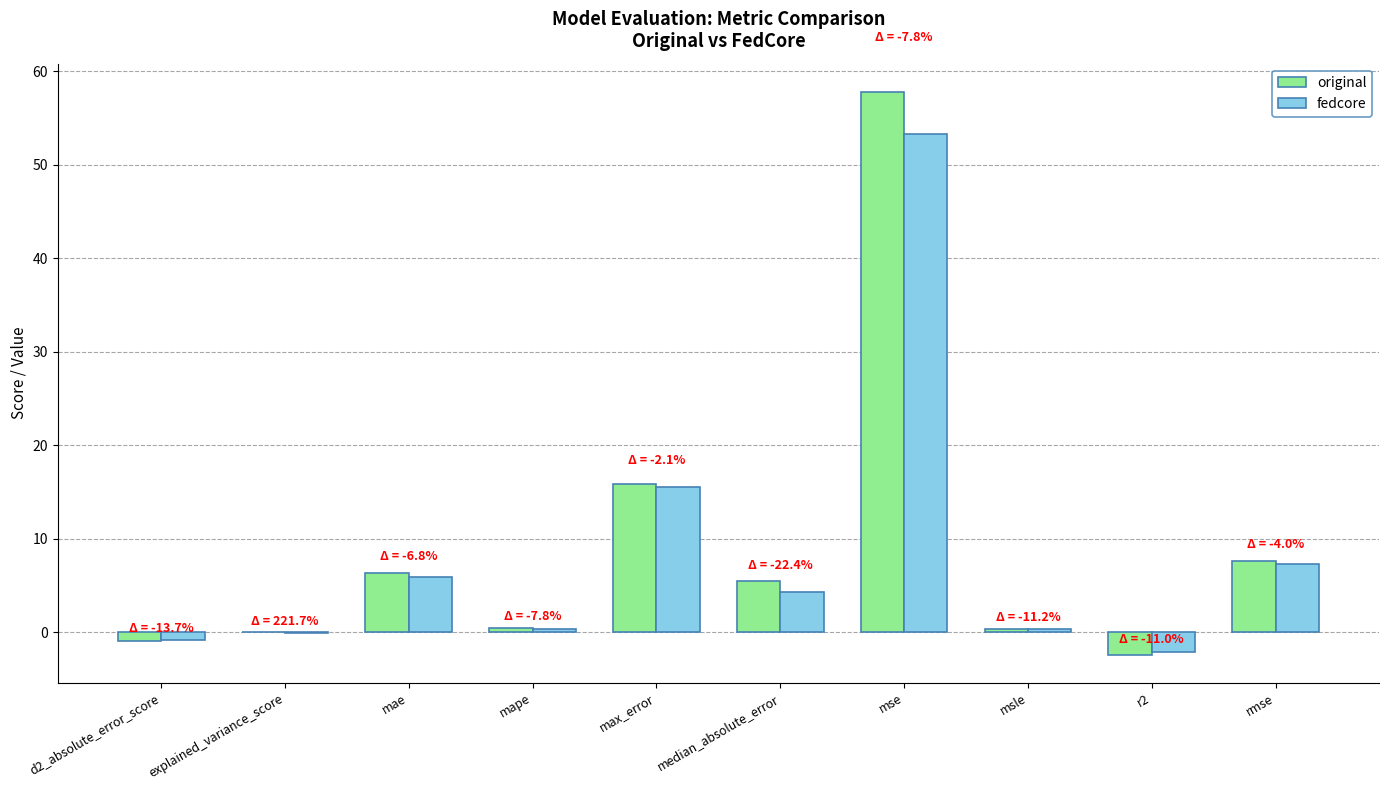

Between mape and max_error, which series saw the biggest shift?

original